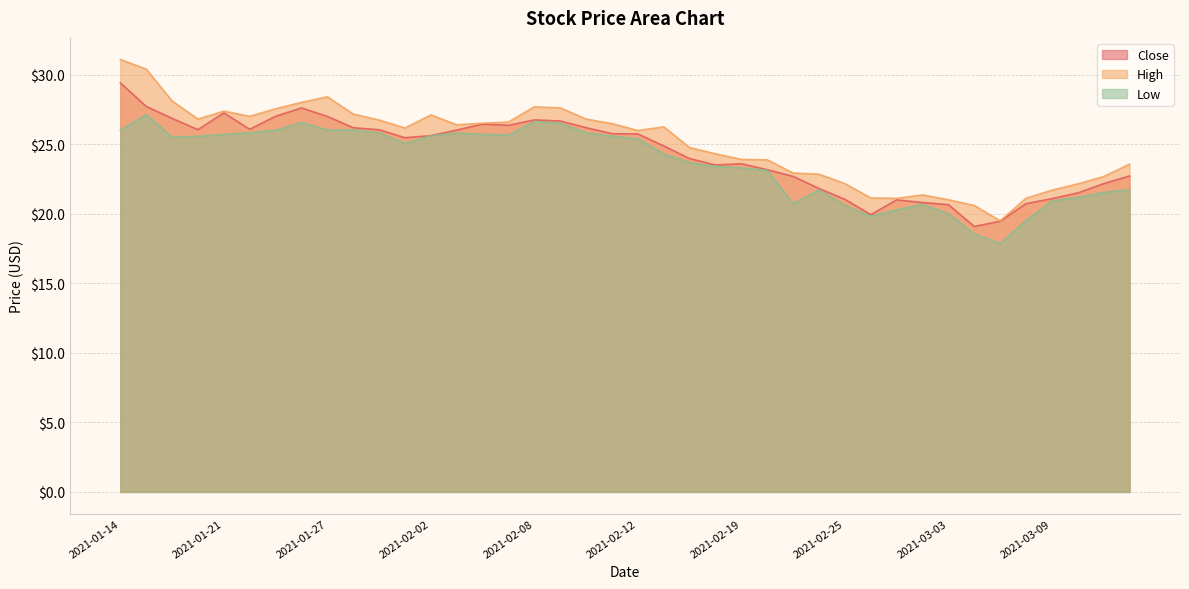

Is it true that Low equals 7.3 at 2021-01-29?

False